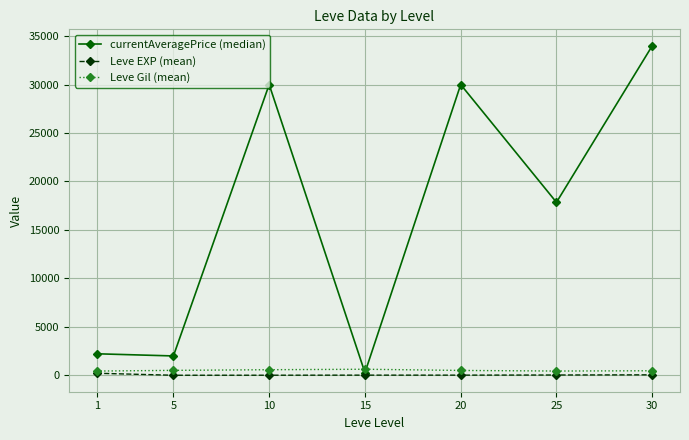

What is the value of the currentAveragePrice (median) point at the 4th from the left?

274.0